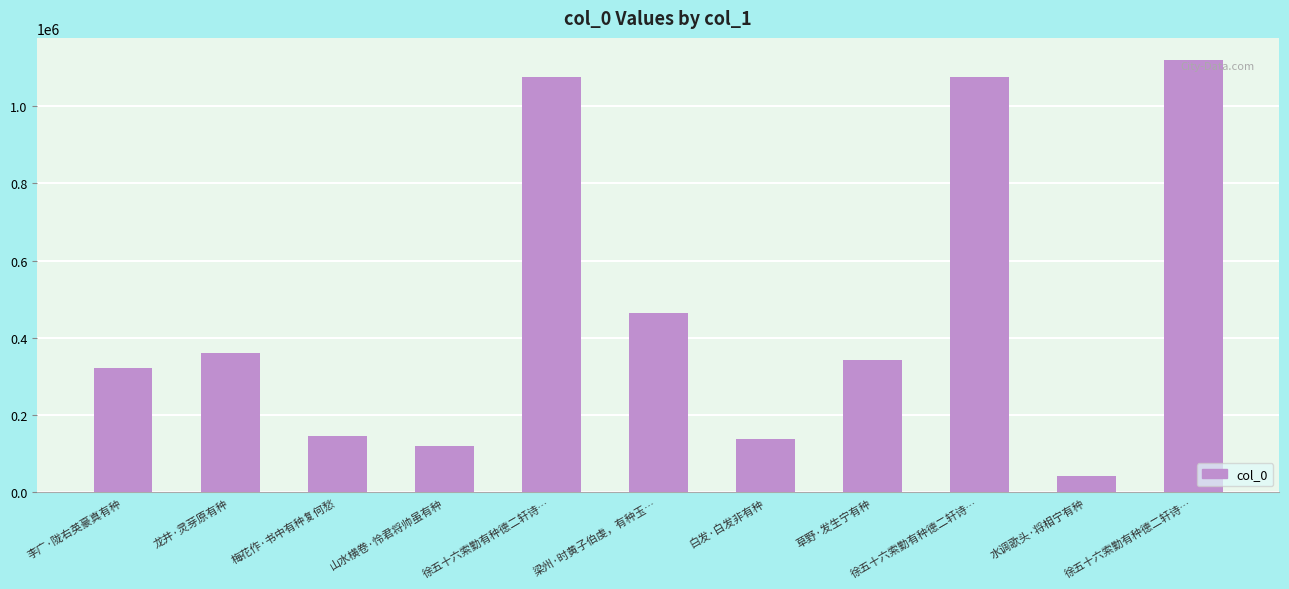

The value at 徐五十六索勤有种德二轩诗… is 1075719. True or false?

True